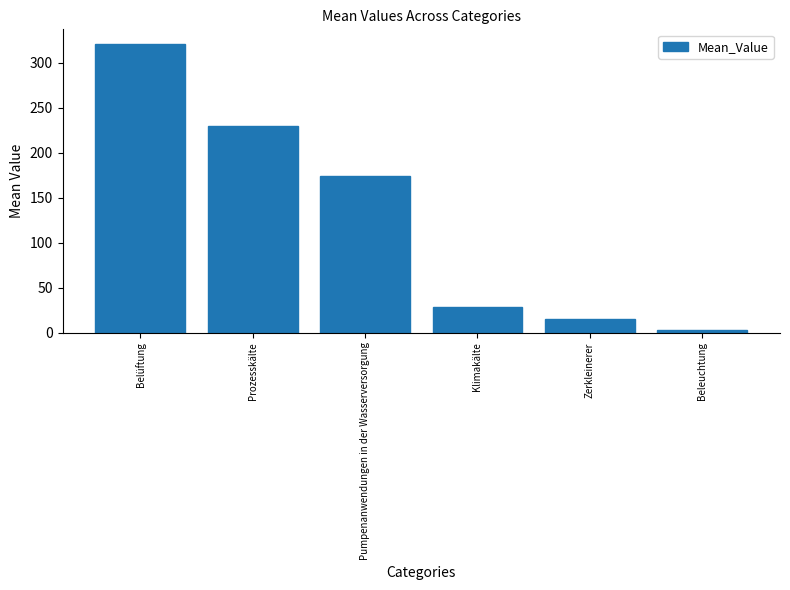

Reading left to right, extract all data points from this chart.

Belüftung=321.1	Prozesskälte=229.4	Pumpenanwendungen in der Wasserversorgung=173.9	Klimakälte=28.8	Zerkleinerer=15.5	Beleuchtung=3.3